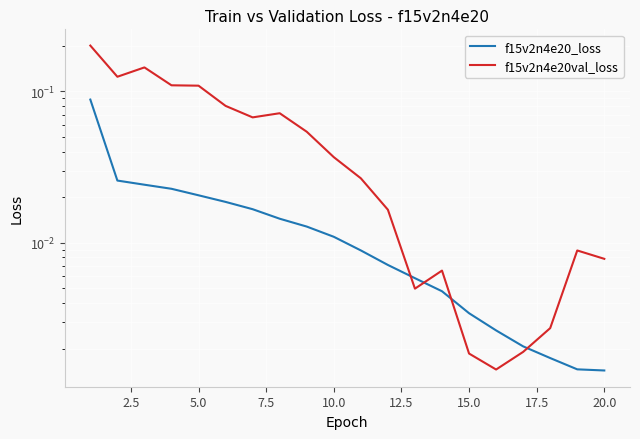

List the series in order of their peak value, highest first.

f15v2n4e20val_loss, f15v2n4e20_loss